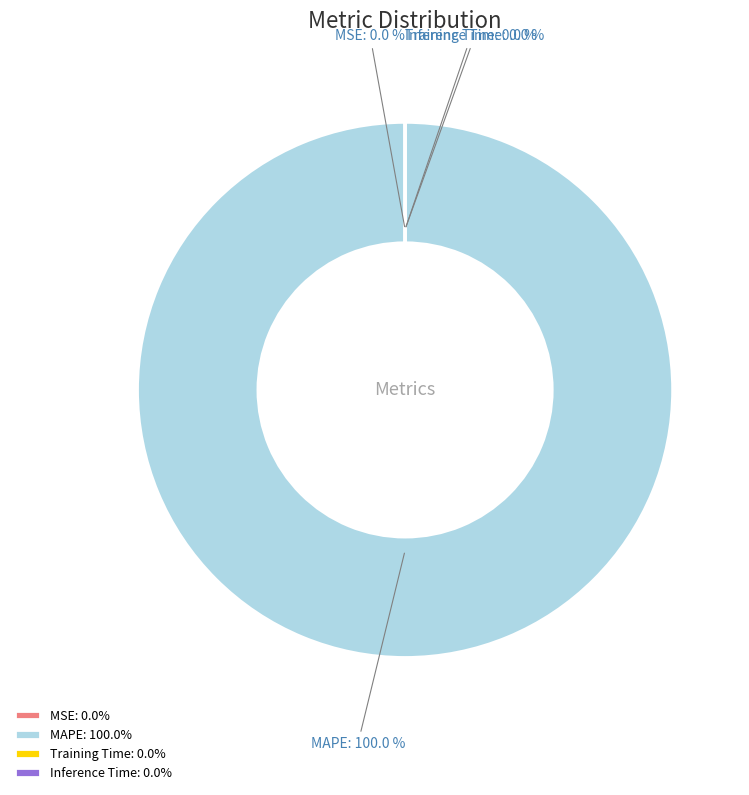

Count the number of slices in the pie.

4